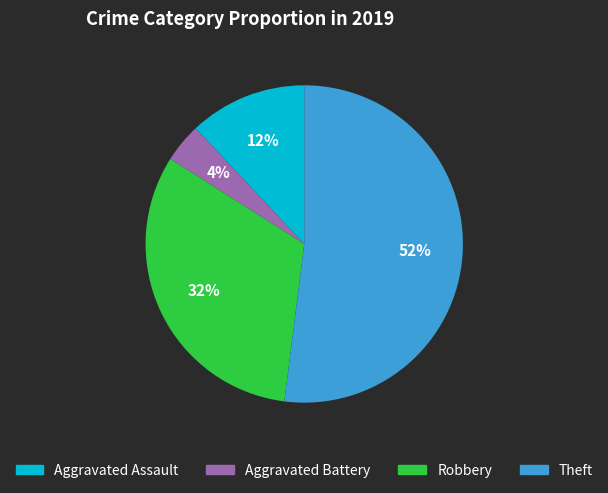

True or false: Robbery accounts for 44% of the total.

False